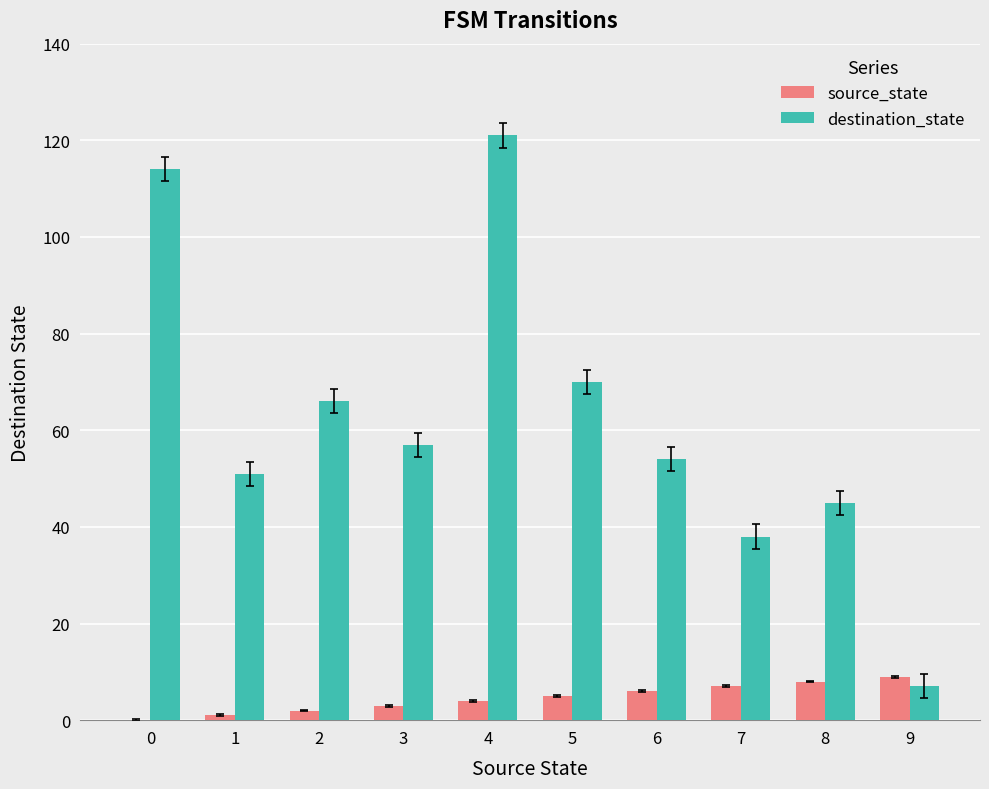

How many distinct data groups are displayed?

2